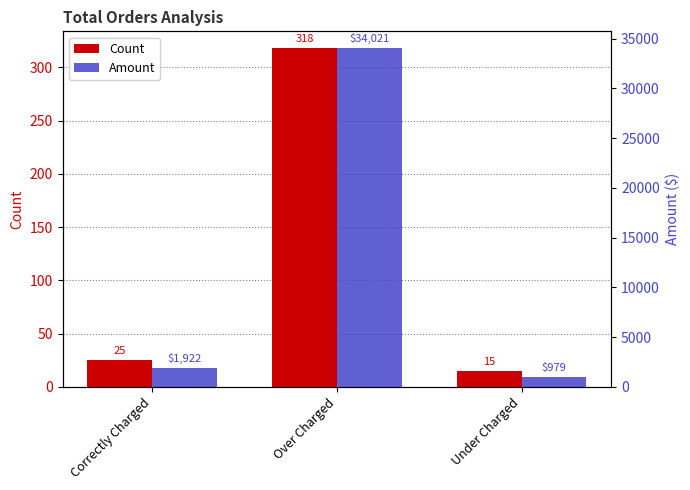

What is the difference between the maximum and second lowest values in the Count series?

293.0